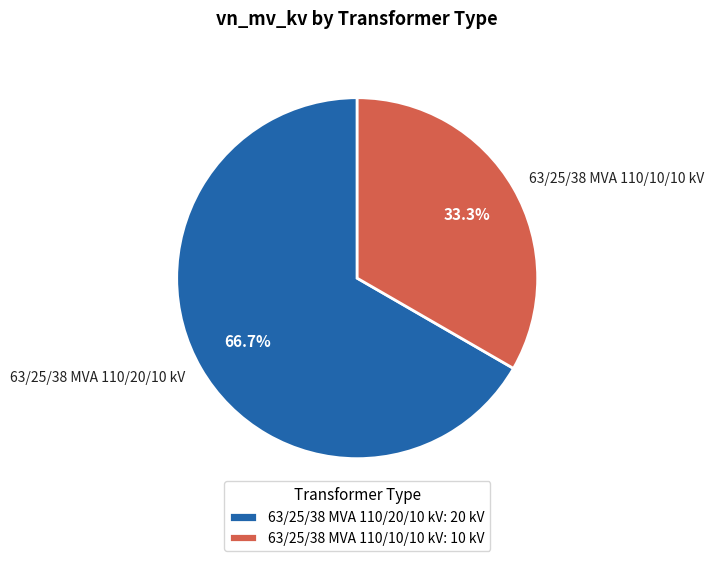

To the nearest percent, what percentage of the pie is 63/25/38 MVA 110/10/10 kV?

33%